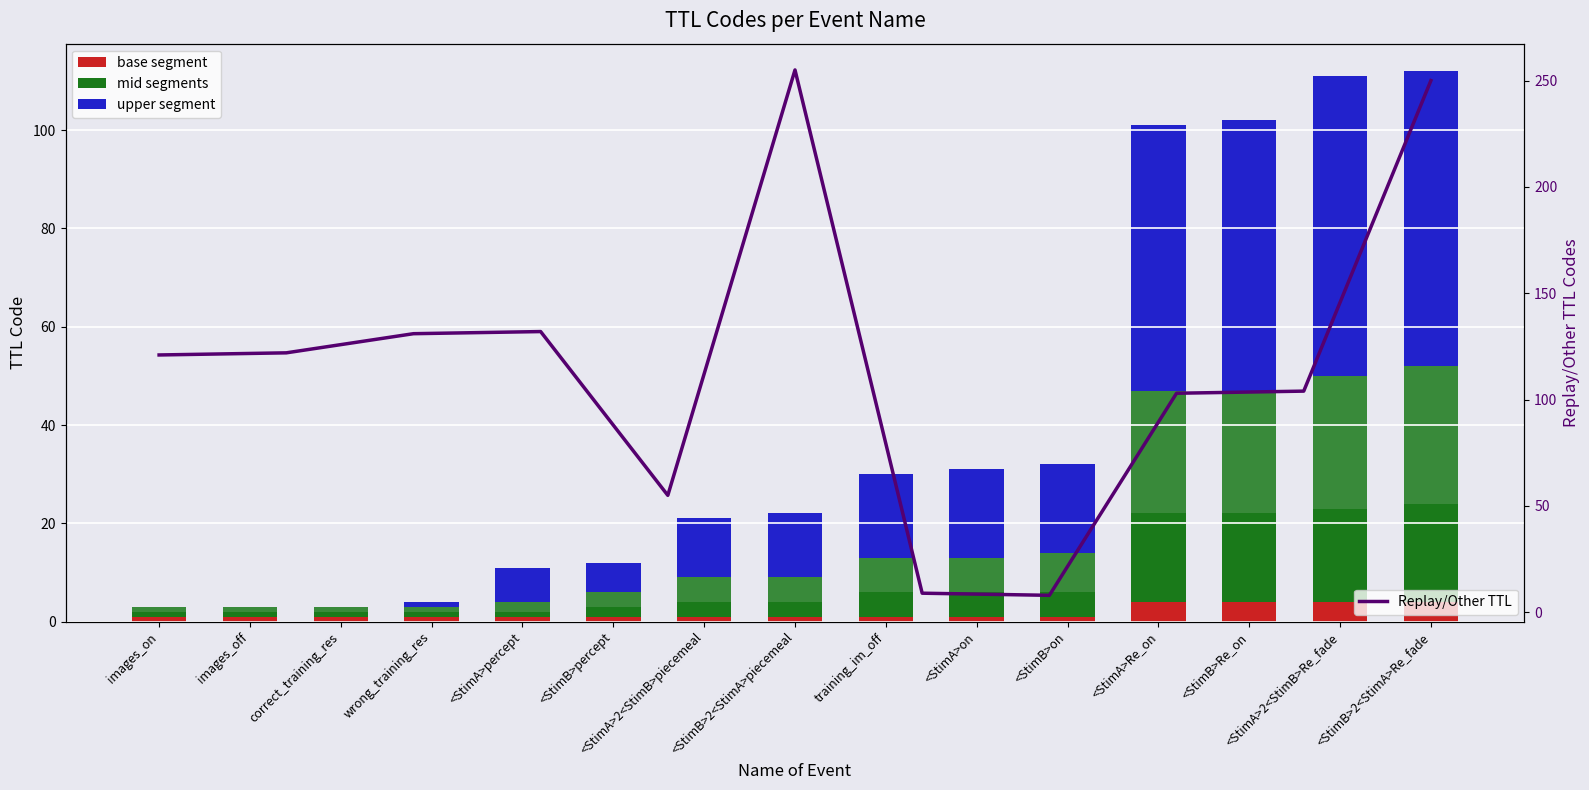

At which category does the chart reach its minimum across all series?

images_on